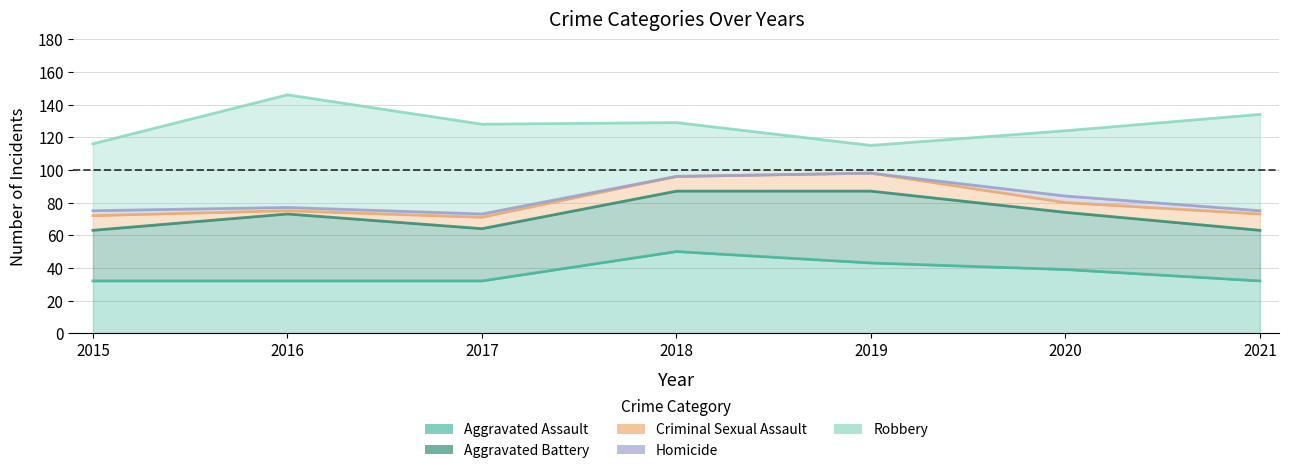

Which series has the widest spread of values?

Robbery